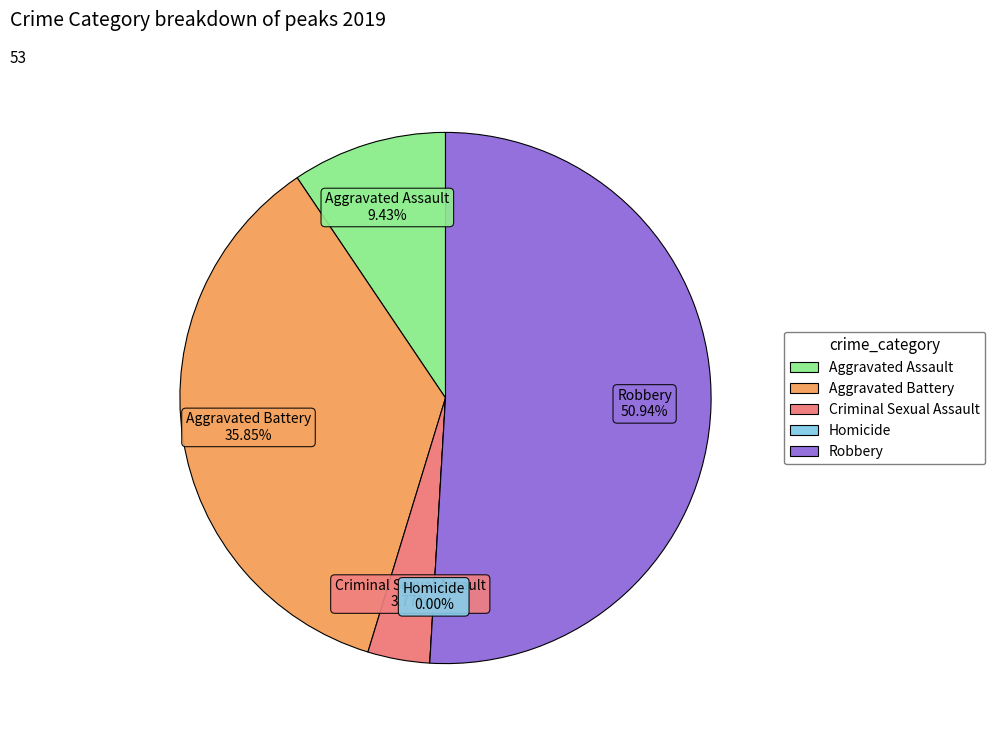

What percentage do Aggravated Battery and Criminal Sexual Assault together represent?

39.6%